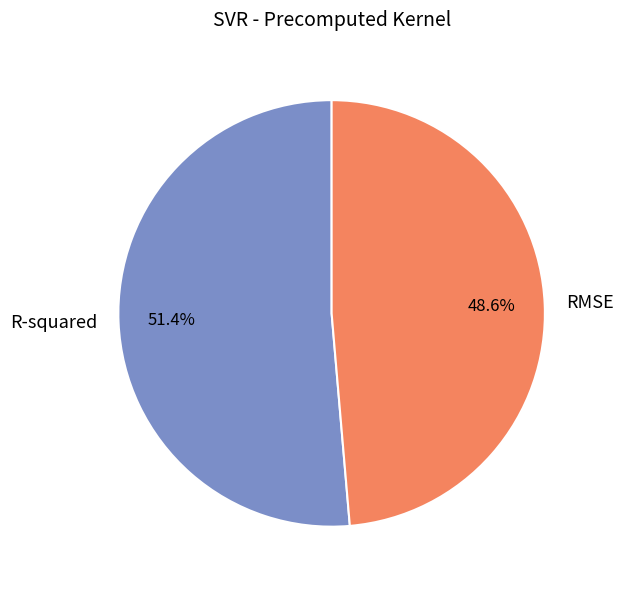

Count the number of slices in the pie.

2